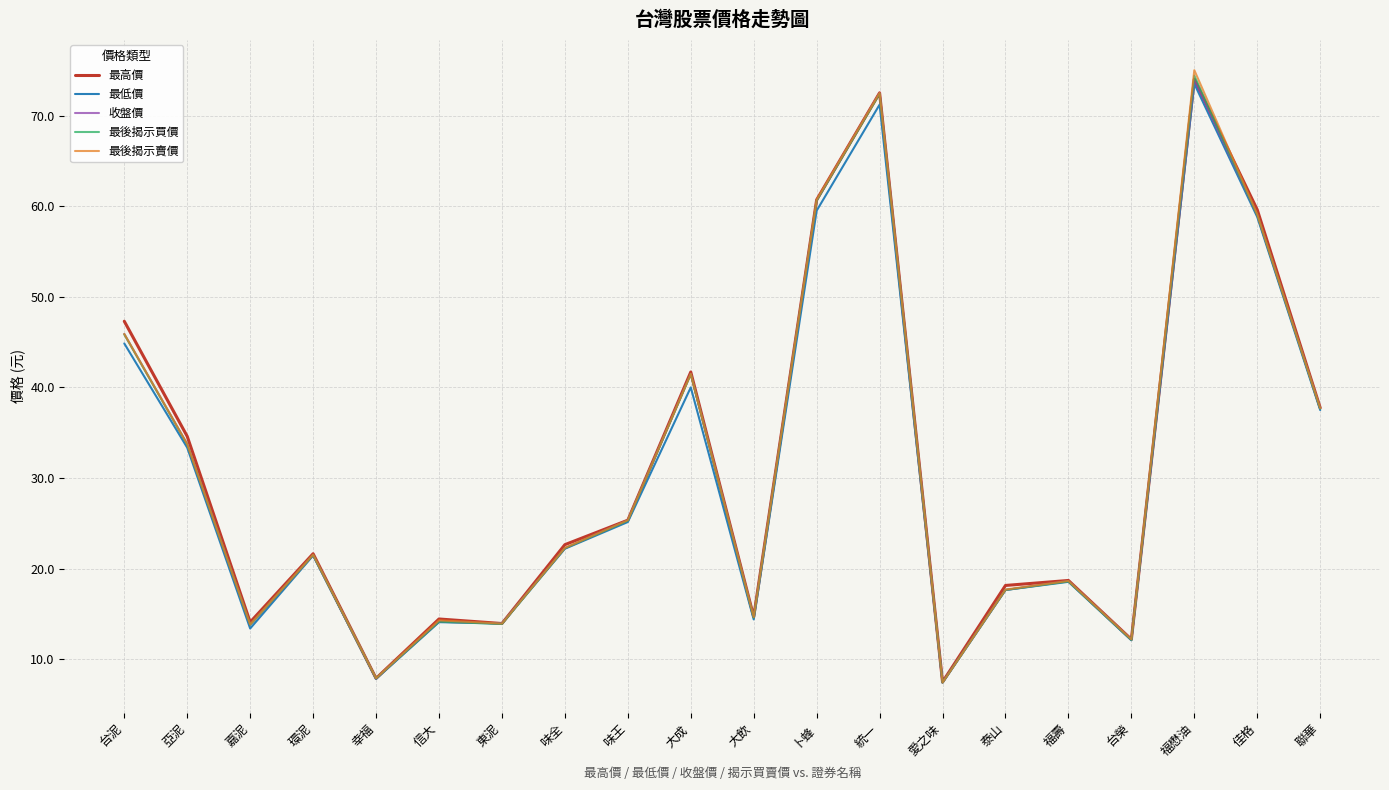

How many lines are shown in the chart?

5